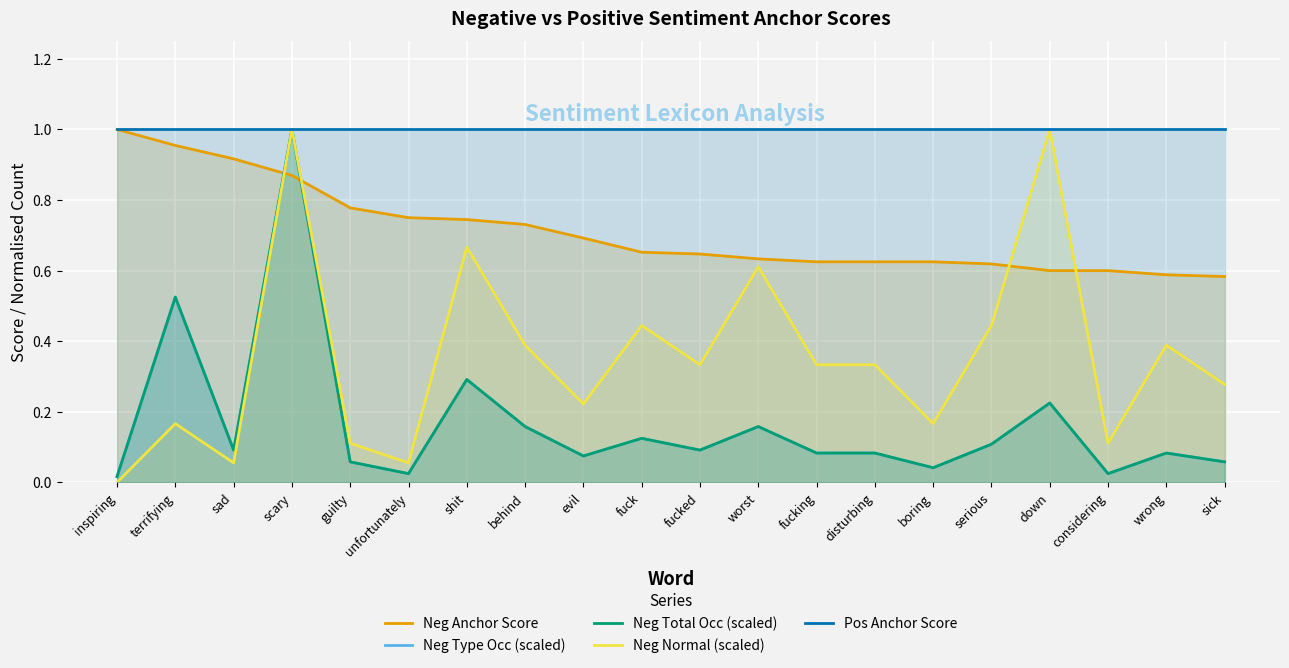

Which series has the largest total across all categories?

Pos Anchor Score